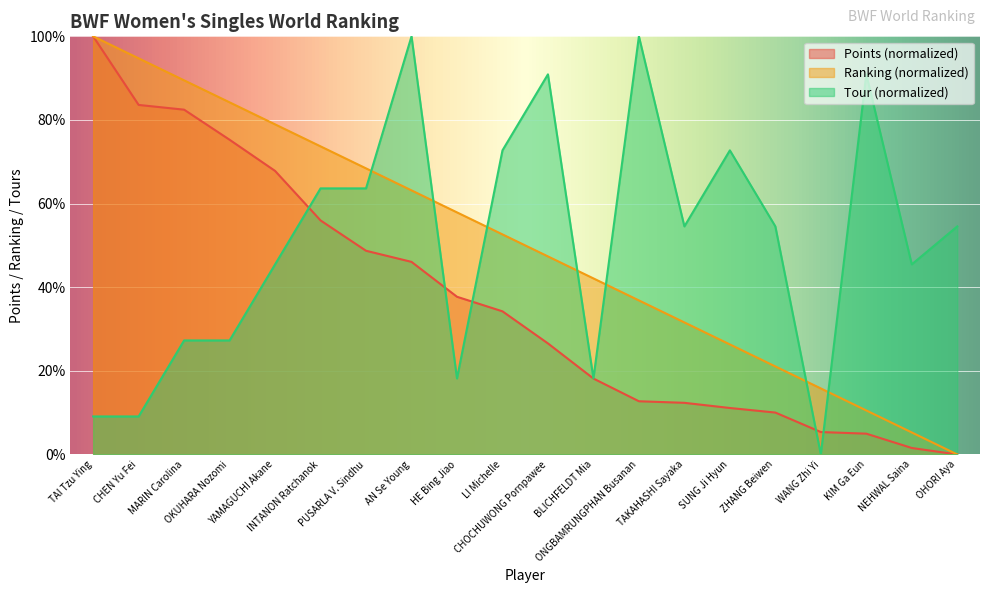

What are all the series names shown in the legend?

Points (normalized), Ranking (normalized), Tour (normalized)